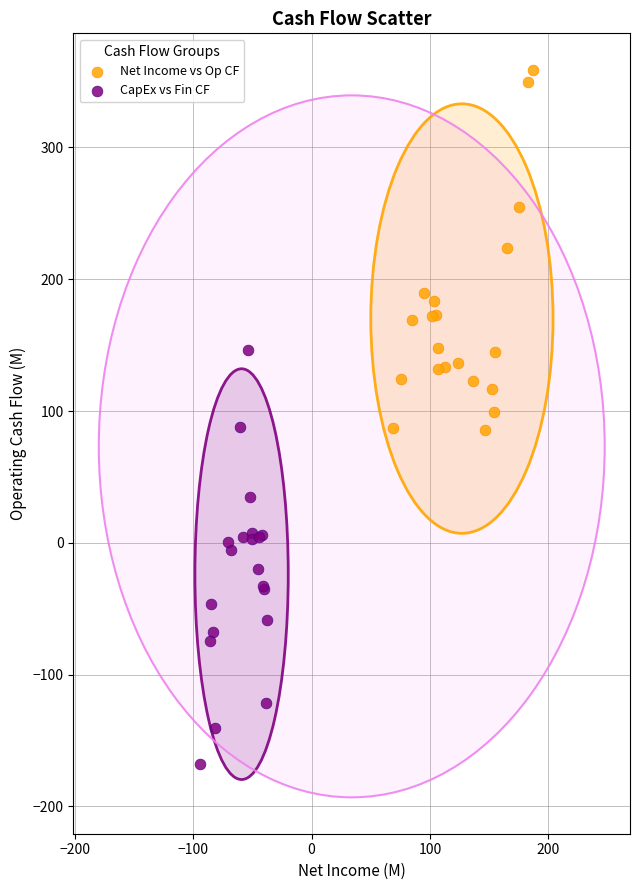

Which series contains the lowest Y value?

CapEx vs Fin CF